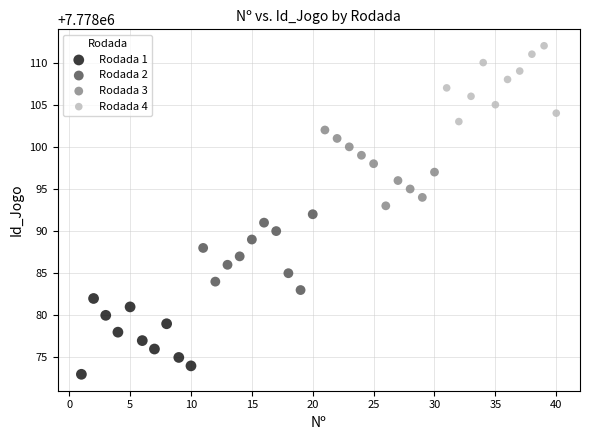

Which series contains the lowest Y value?

Rodada 1